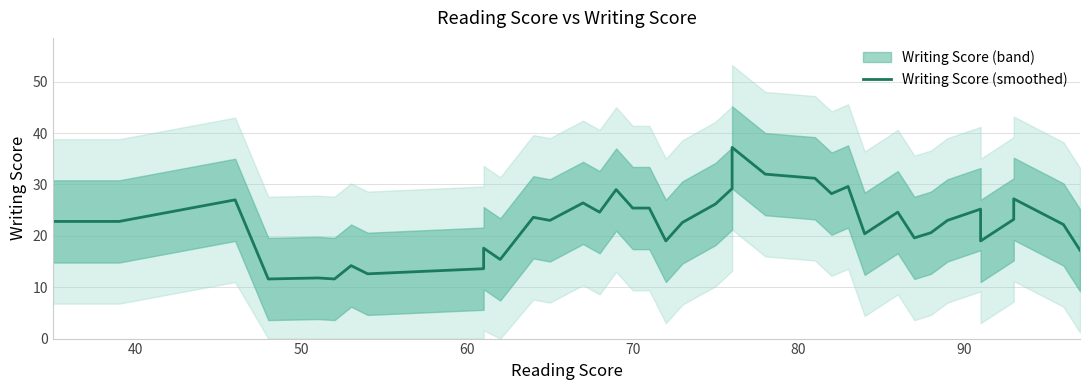

Reading left to right, what are all the values shown in this chart?

22.8	22.8	27.0	11.6	11.8	11.6	14.2	12.6	13.6	17.6	15.4	23.6	23.0	26.4	24.6	29.0	25.4	25.4	19.0	19.0	22.6	26.2	29.2	30.4	37.2	32.0	31.2	28.2	29.6	20.4	24.6	19.6	20.6	23.0	25.2	19.0	23.2	27.2	22.2	17.2